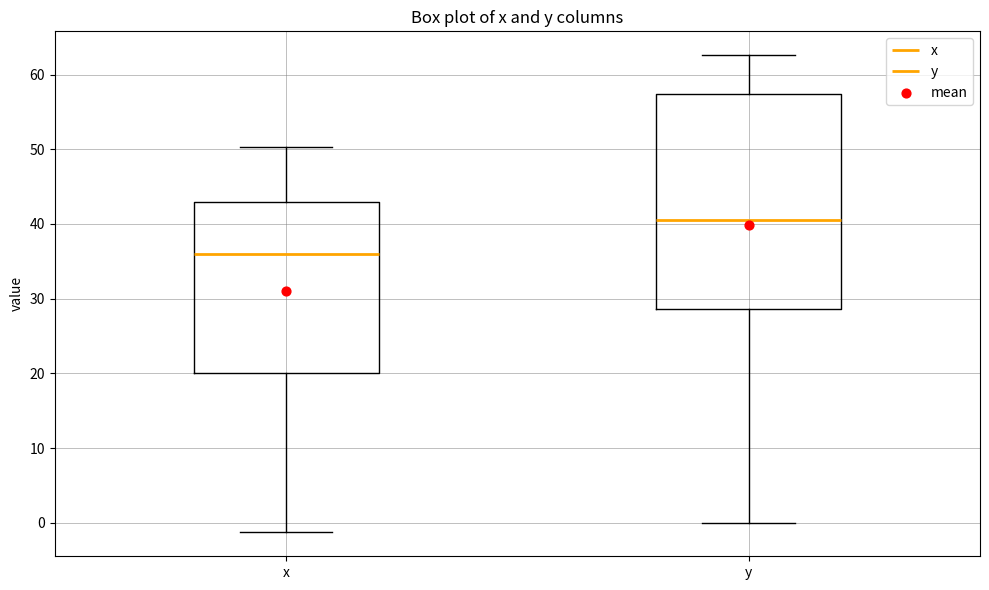

Which box's median line is the highest?

y